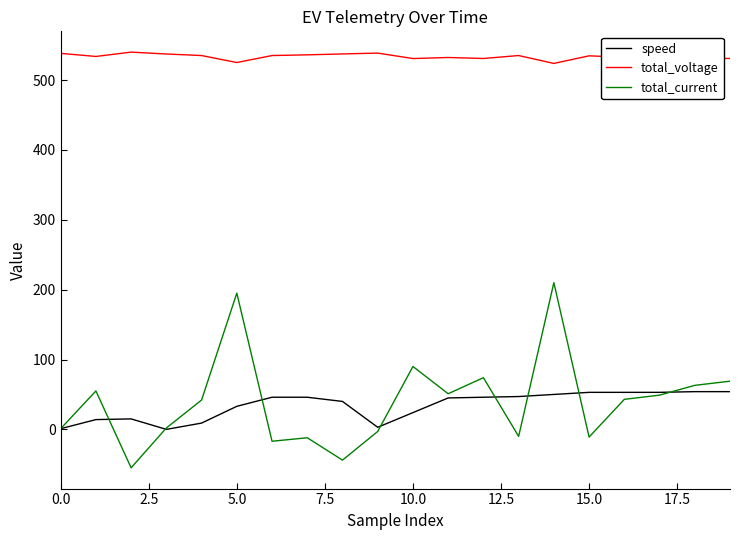

What is the average value of the total_current series?

39.6